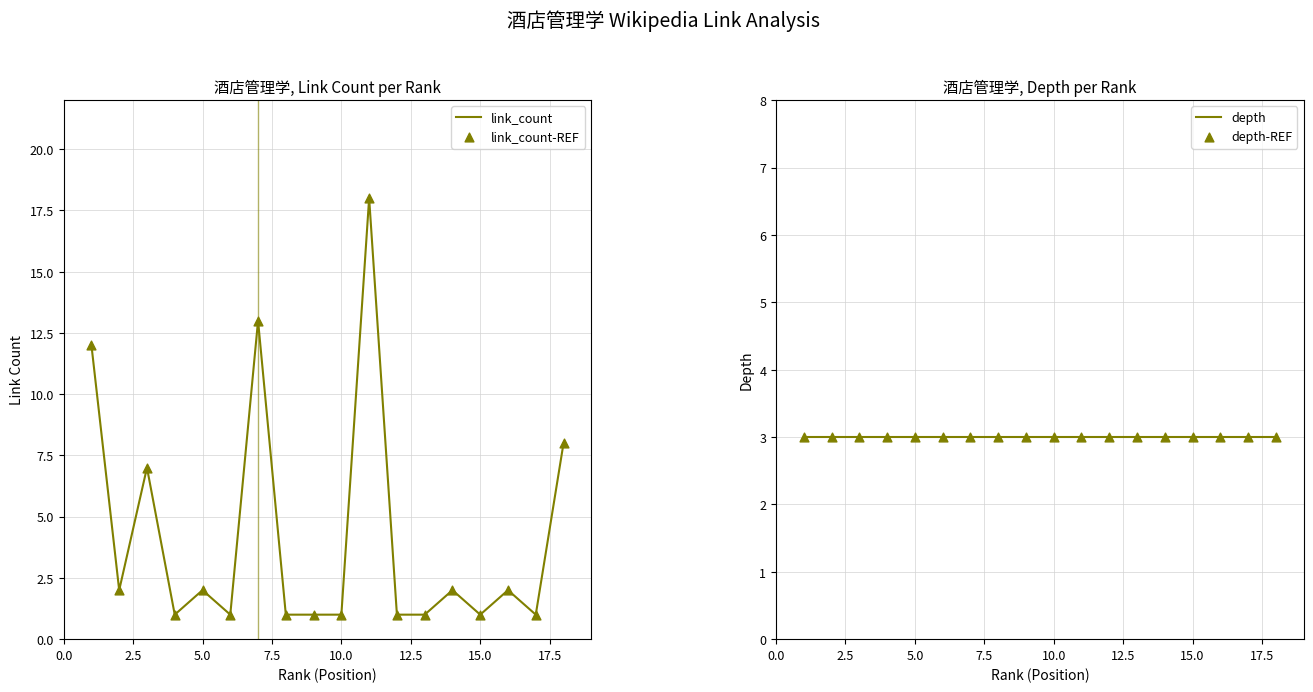

At how many categories does at least one series exceed 9?

3